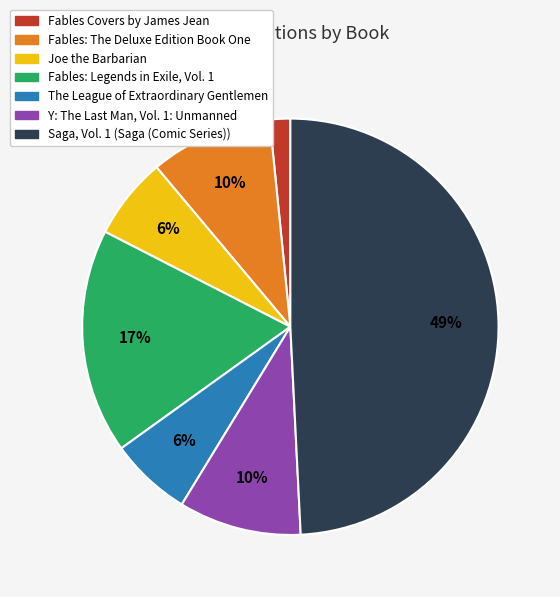

To the nearest percent, what percentage of the pie is Fables Covers by James Jean?

2%